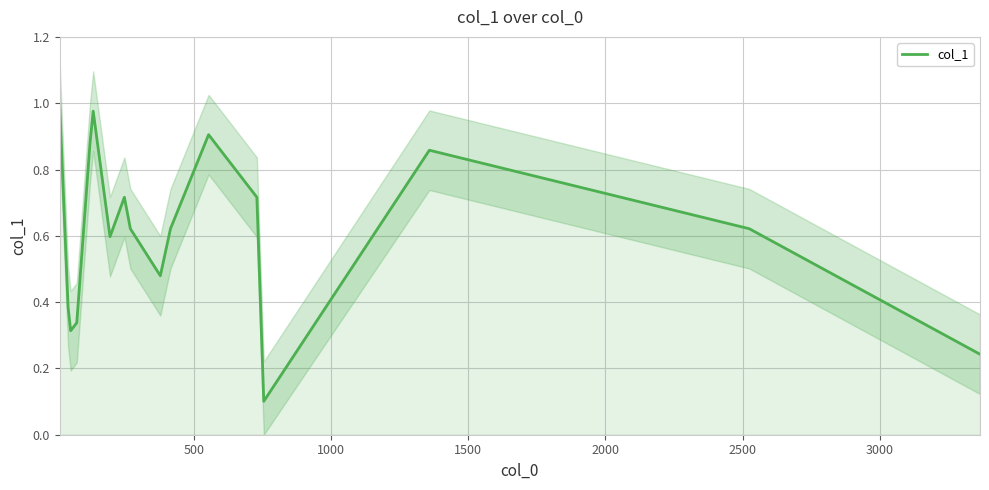

What is the difference between the maximum and minimum values?

0.9